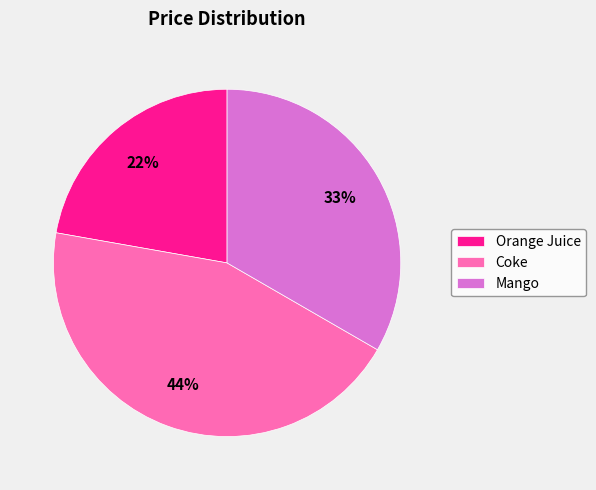

The Coke slice represents 44% of the pie. True or false?

True